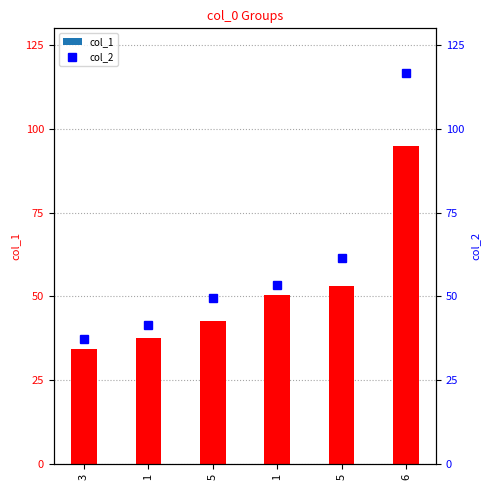

What is the label of the 4th bar from the left?

1